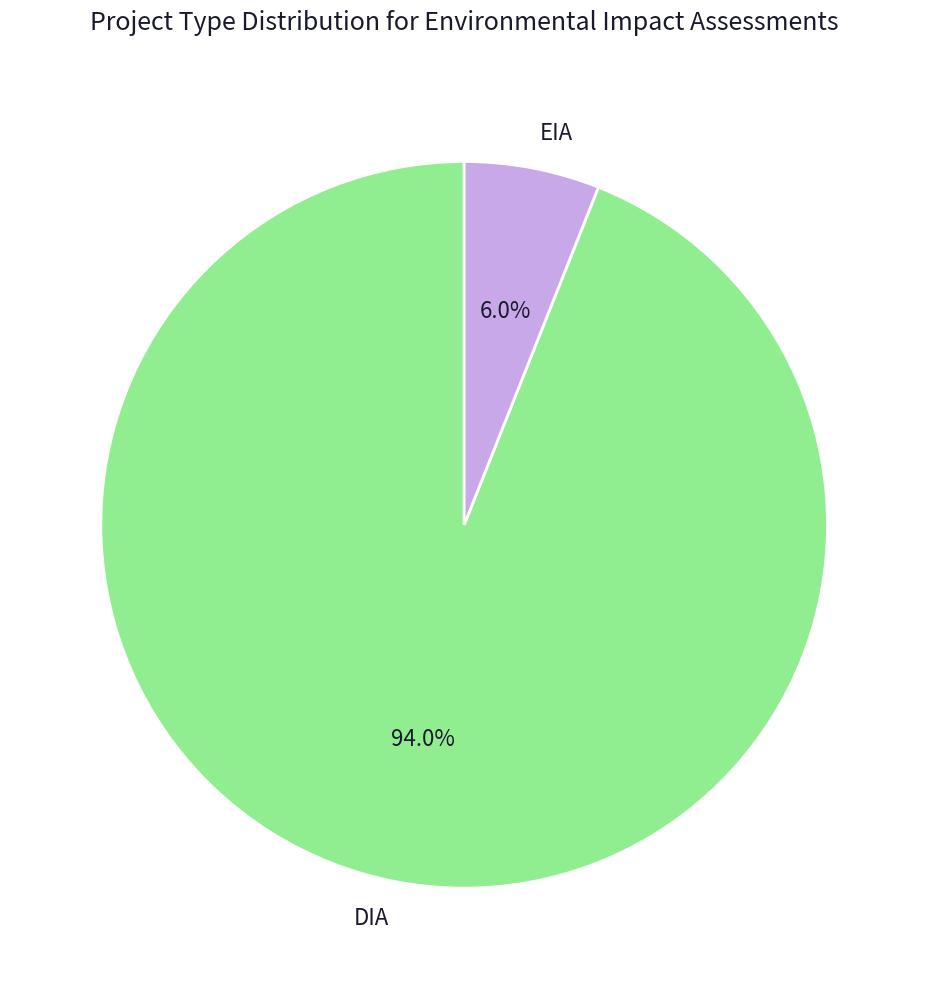

Rank the categories by value from highest to lowest.

DIA, EIA